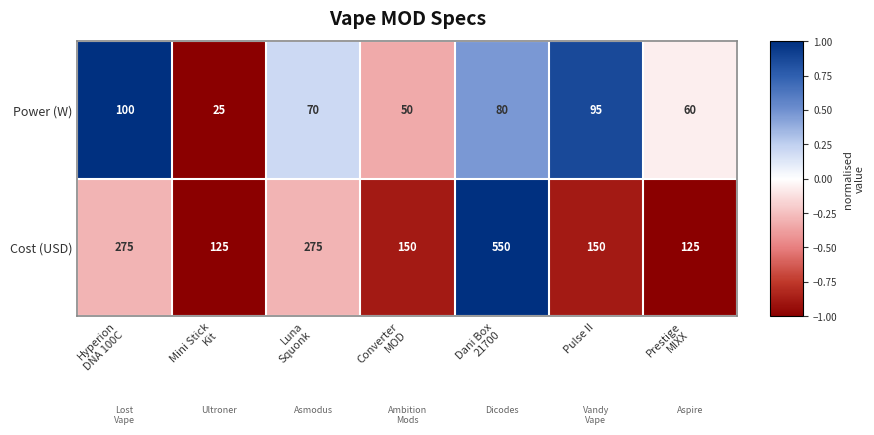

What is the total value across all series at Luna
Squonk?

345